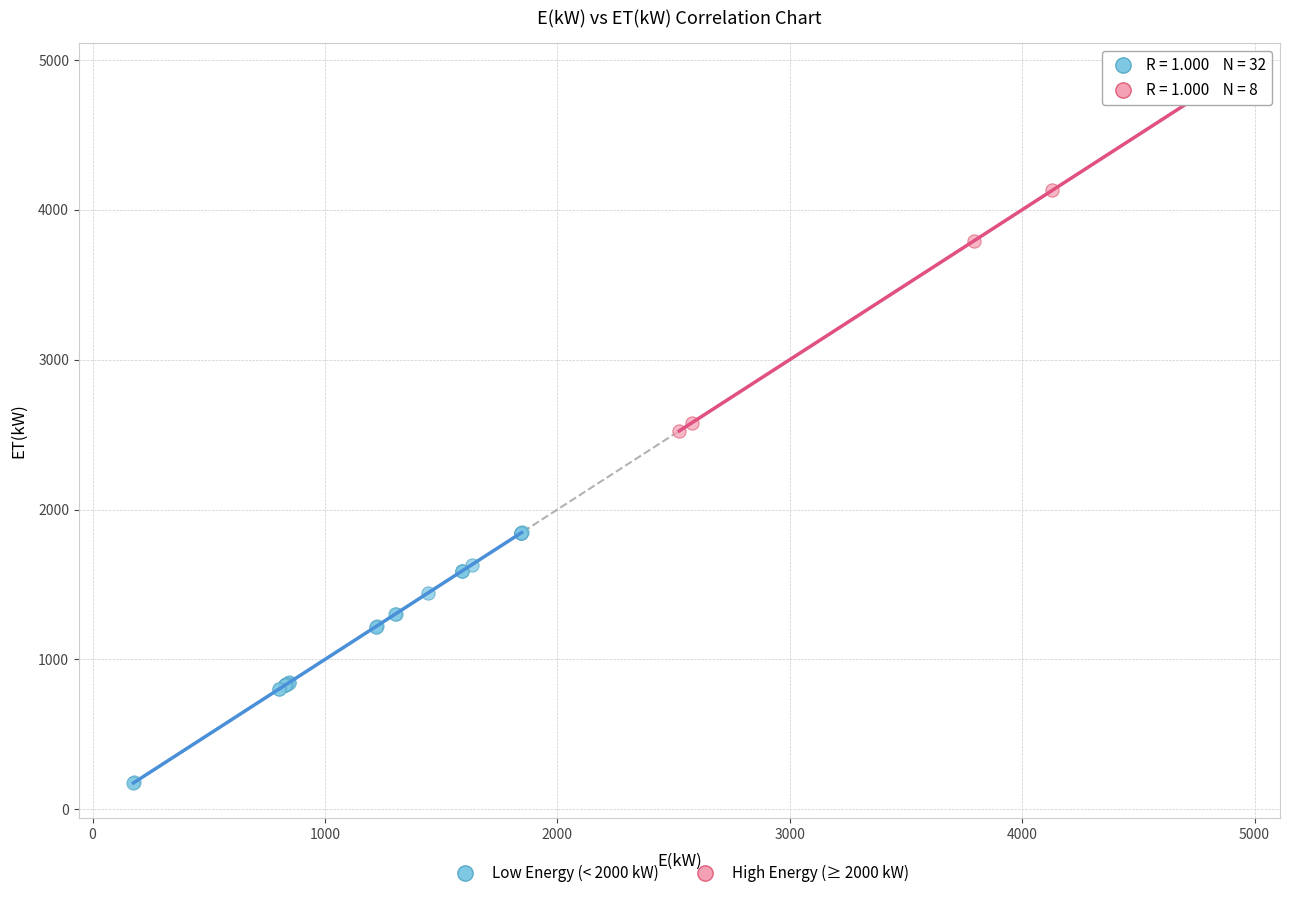

What are all the series names shown in the legend?

Low Energy (< 2000 kW), High Energy (≥ 2000 kW)